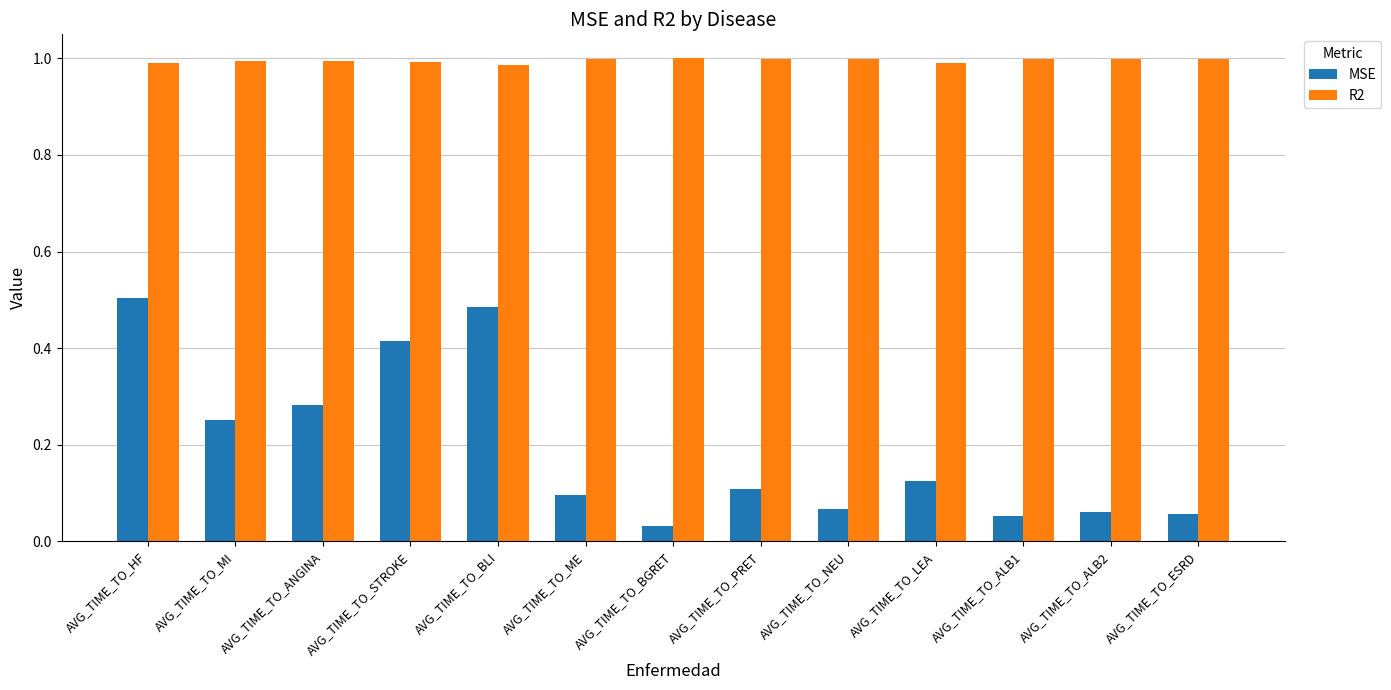

What position from the right is AVG_TIME_TO_LEA?

4